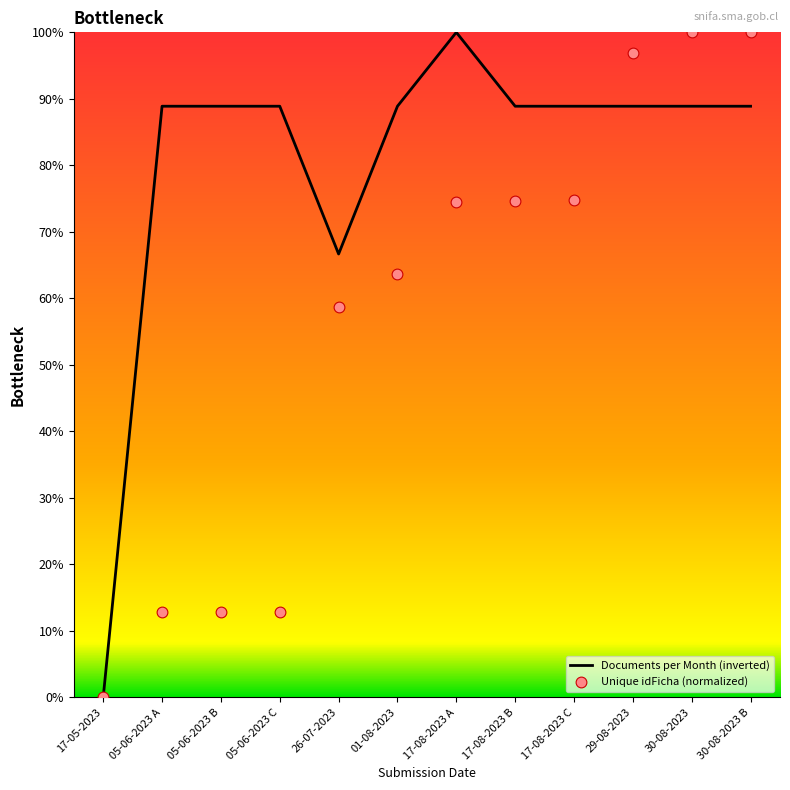

At how many categories does at least one series exceed 49?

11